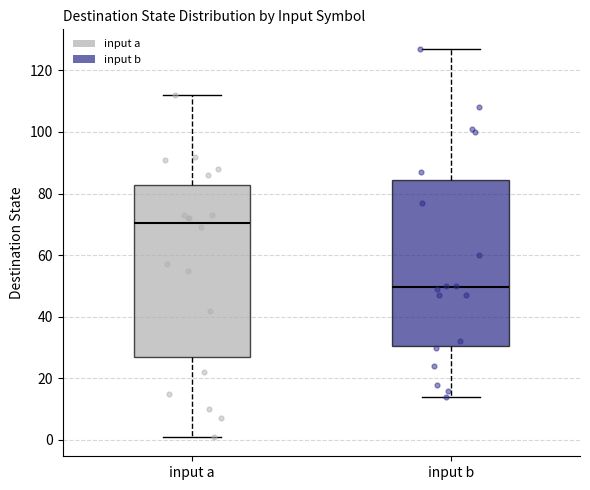

Reading left to right, read every box against the y-axis: the position of its median line, the range the box covers, and the ends of its whiskers. The values are not printed on the chart, so give them approximately, as read against the axis.

input a: median 70, box 28 to 82, whiskers 2 to 112
input b: median 50, box 30 to 84, whiskers 14 to 128